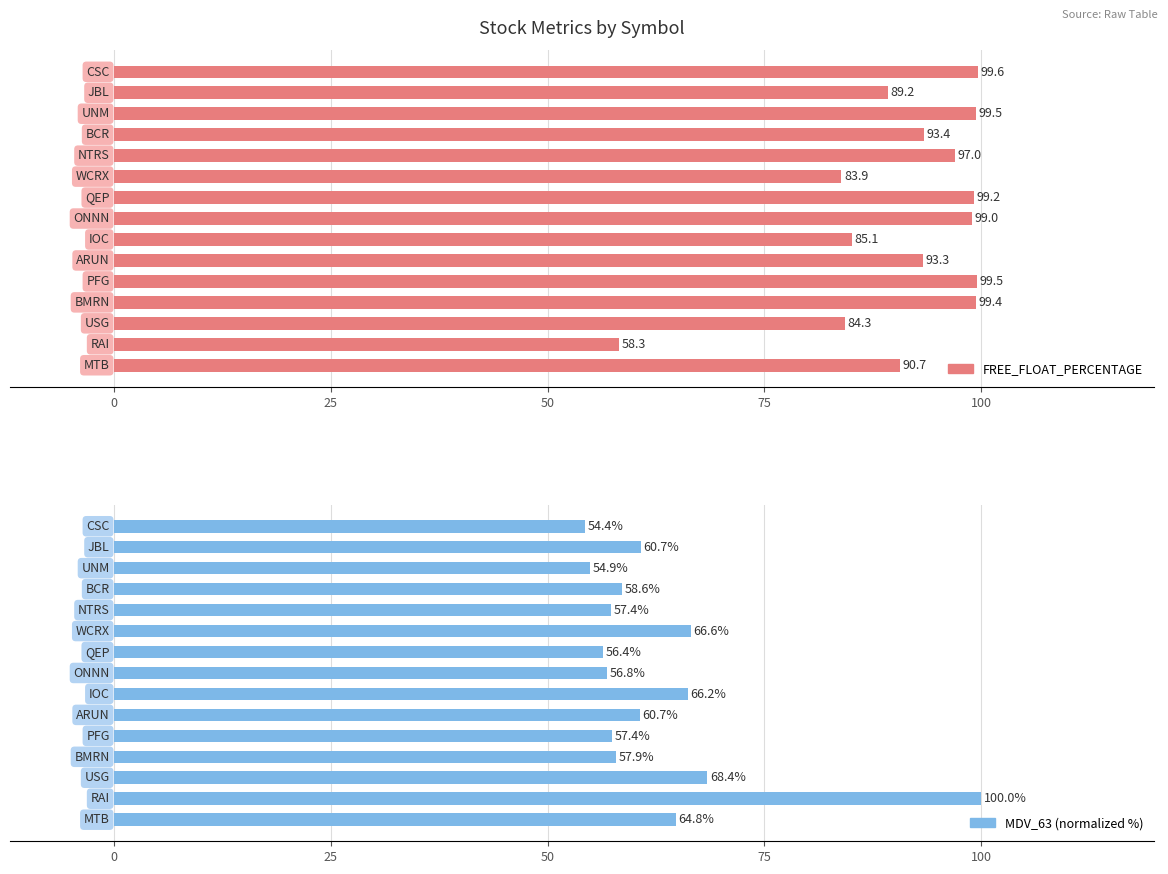

What is the spread (max minus min) of values at 7?

42.2